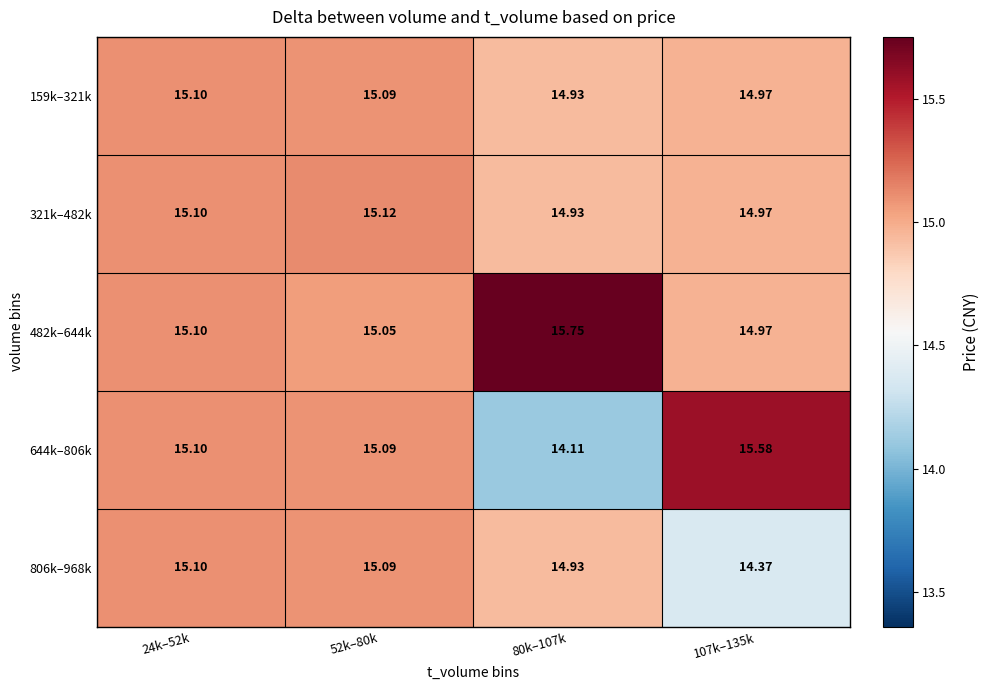

What is the greatest value displayed?

15.8